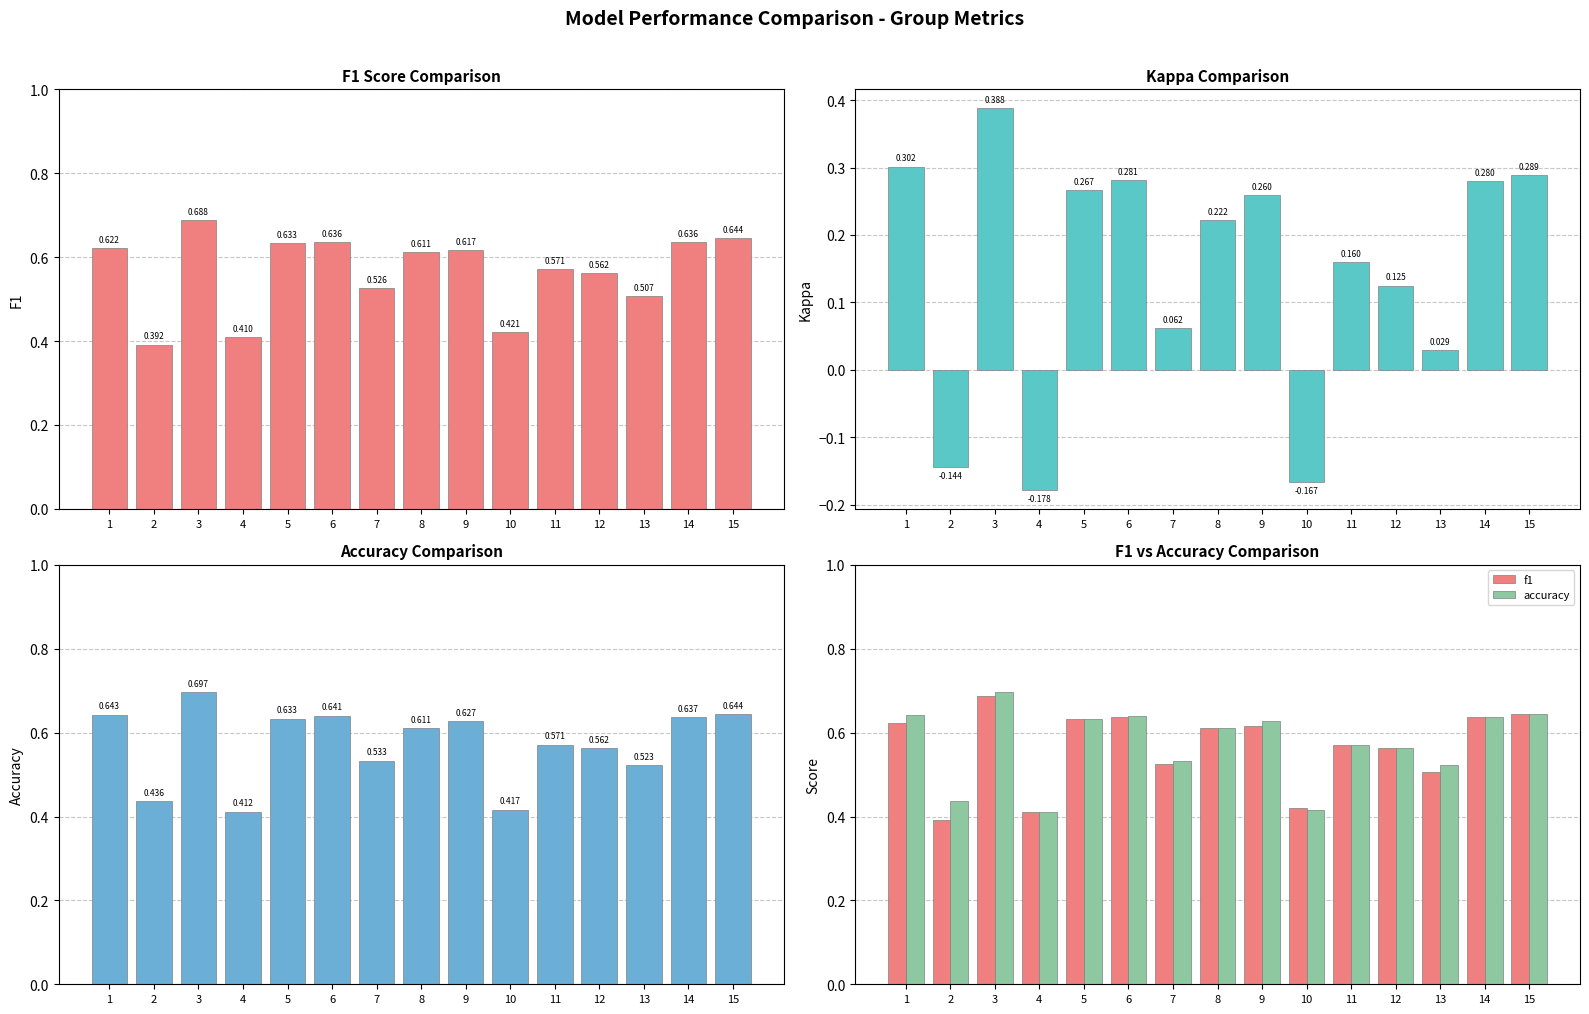

Rank the categories by f1 value from highest to lowest.

3, 15, 14, 6, 5, 1, 9, 8, 11, 12, 7, 13, 10, 4, 2